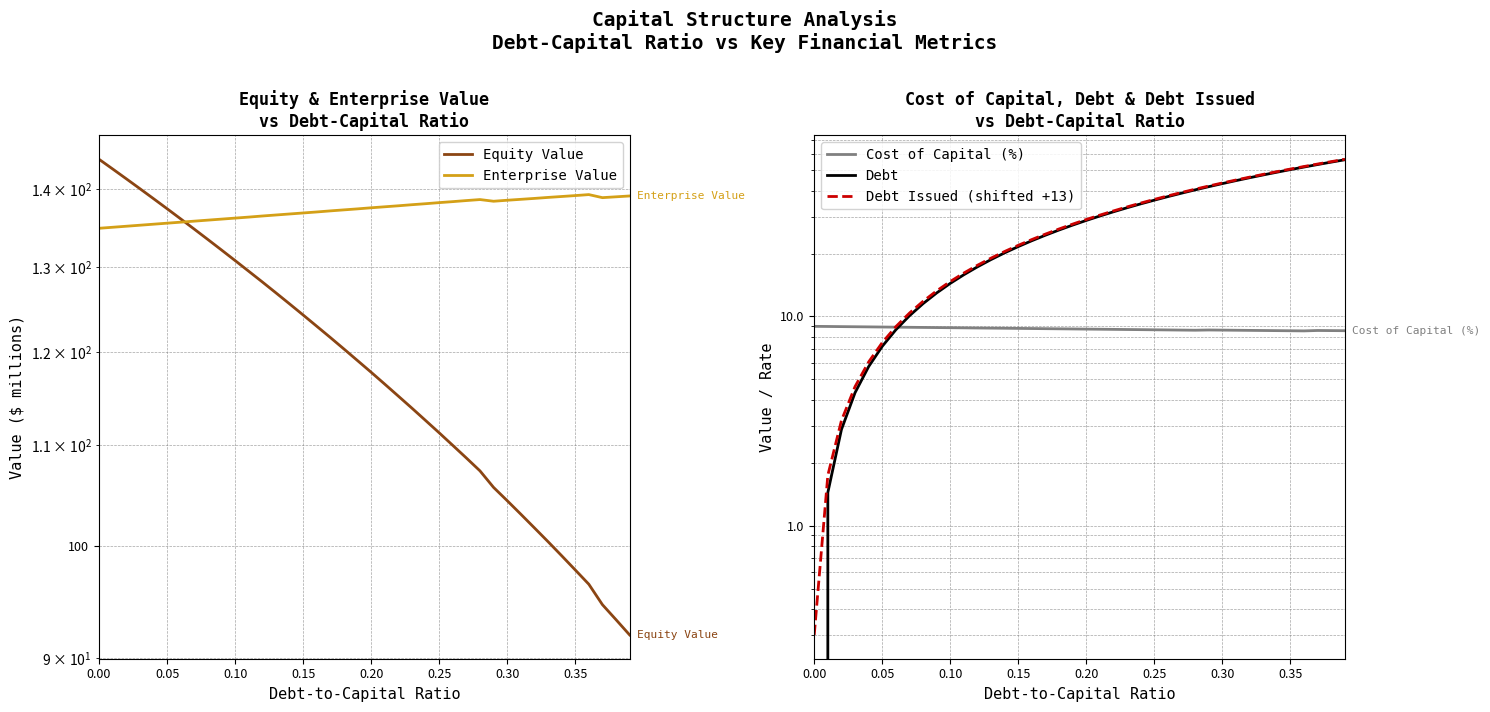

How many lines are shown in the chart?

5